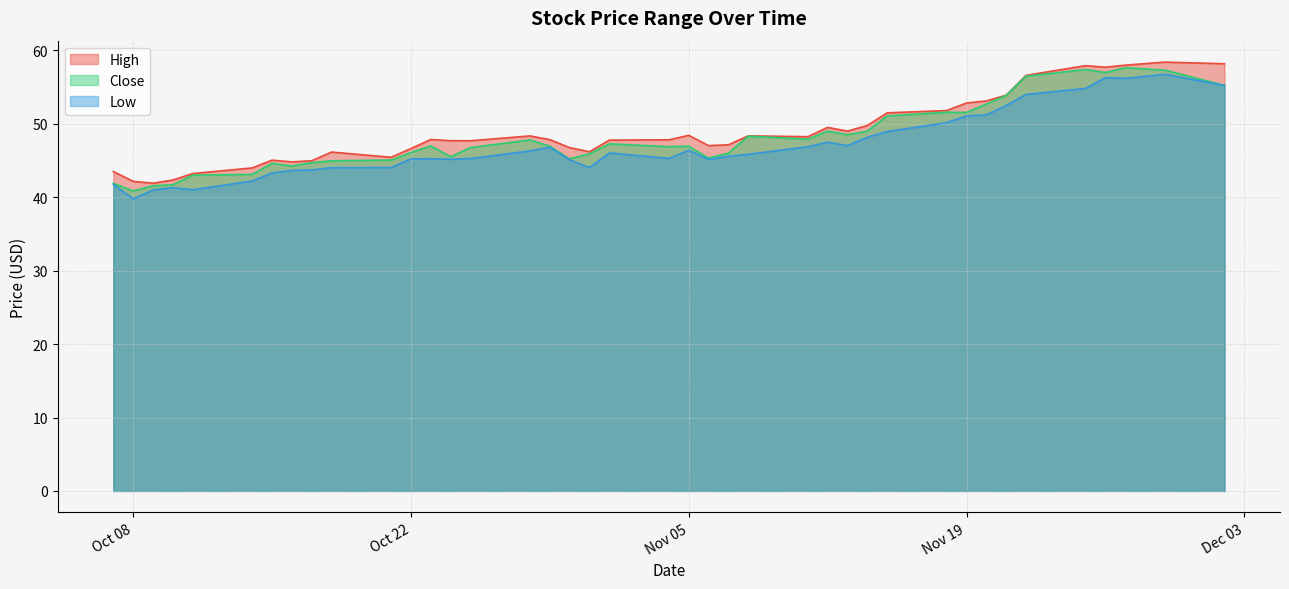

What value does the Close series have at Oct 08?

40.9